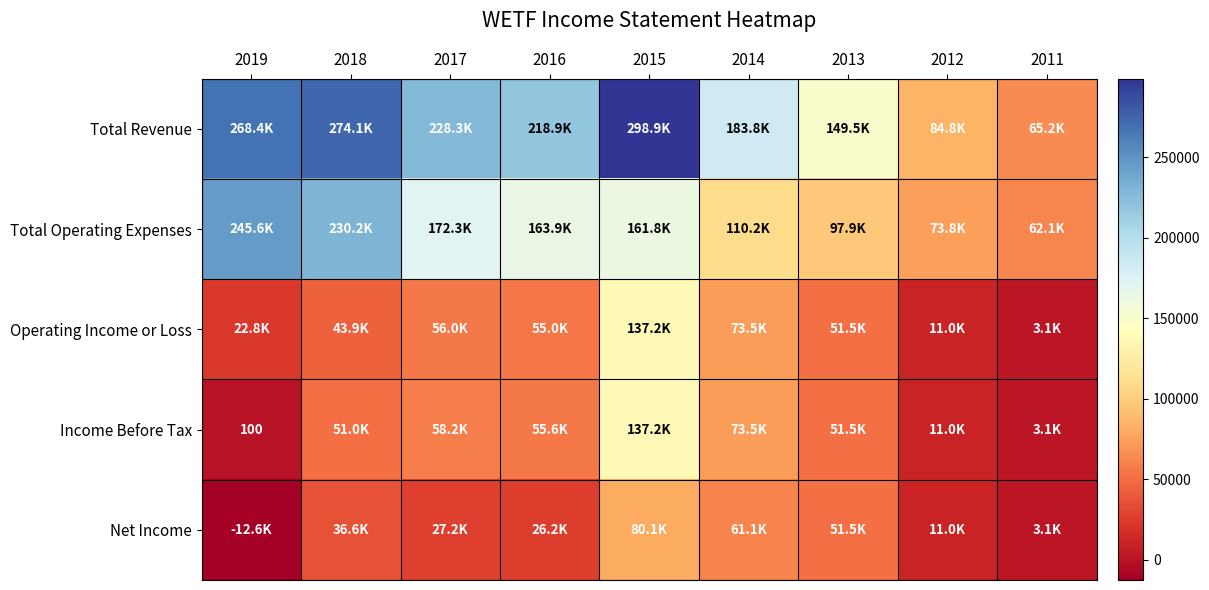

At which label is Operating Income or Loss closest to 70150?

2014